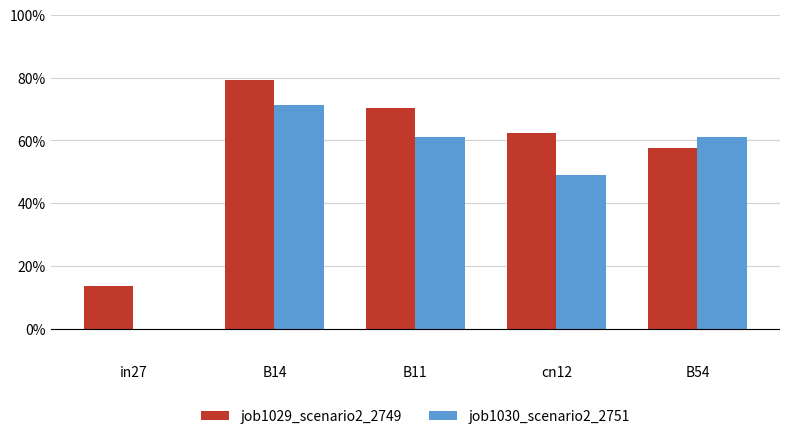

Does the chart contain stacked bars?

No